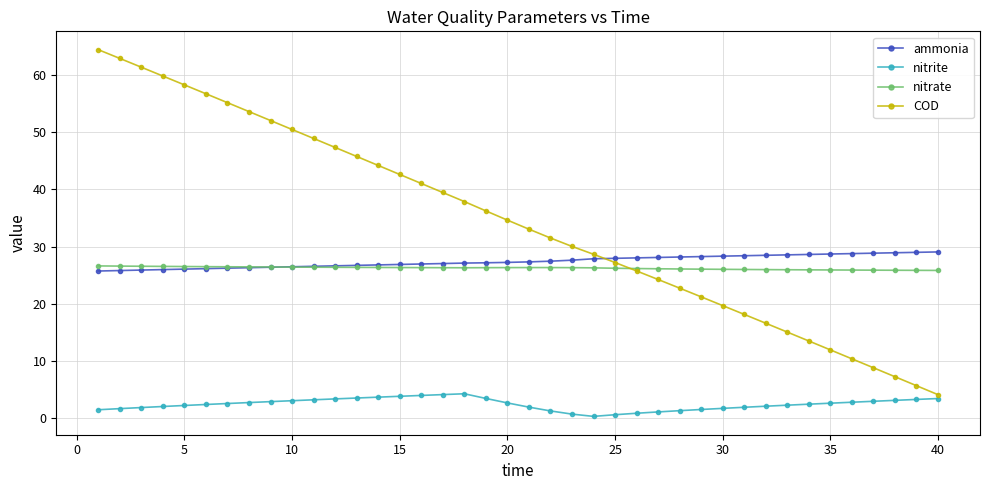

Which series has the largest total across all categories?

COD